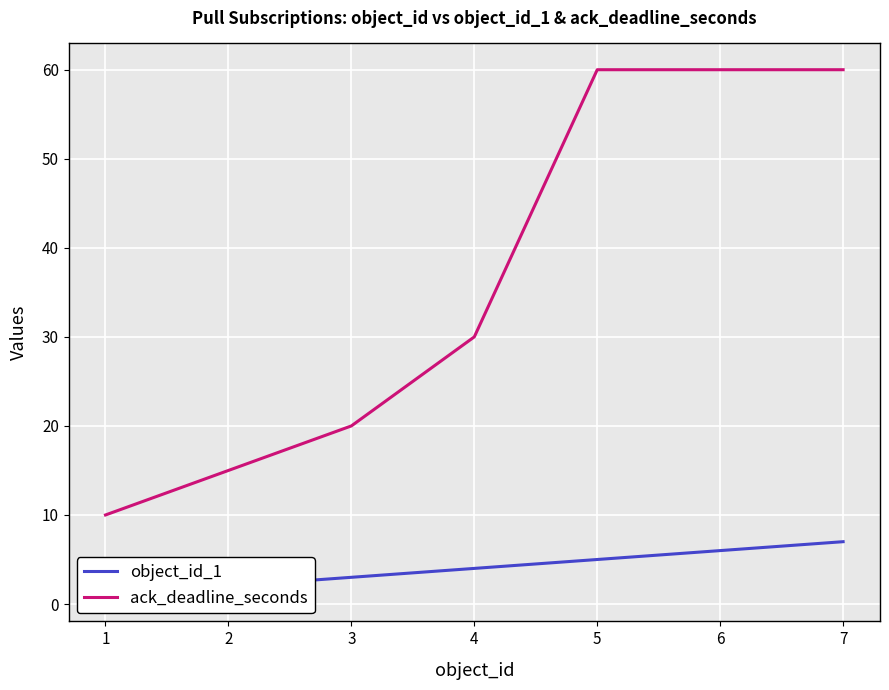

Read the ack_deadline_seconds value at 7.

60